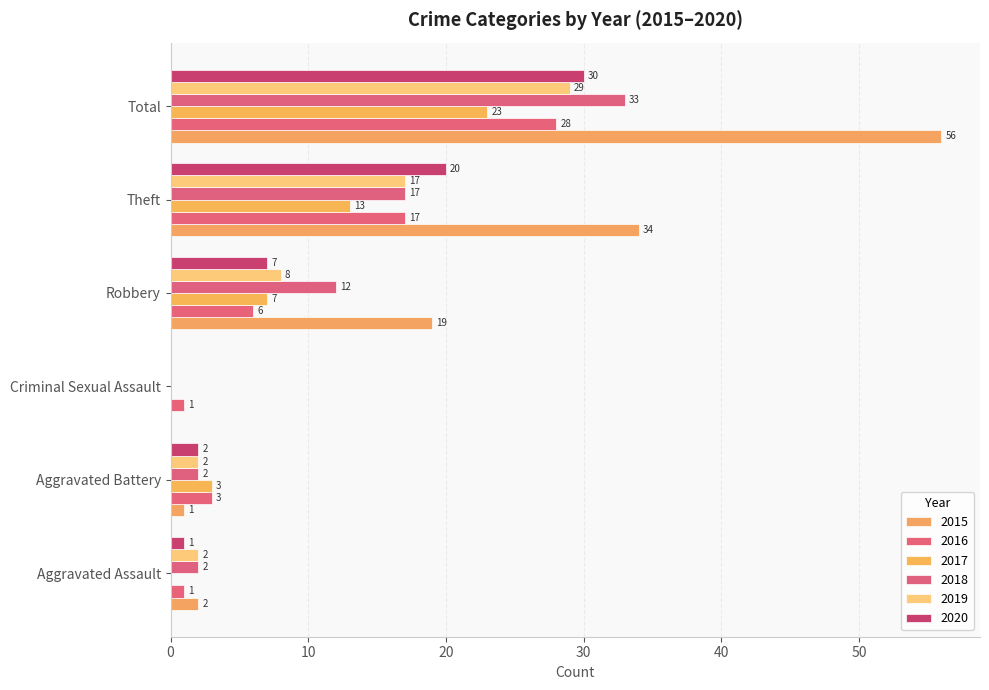

How many distinct data groups are displayed?

6